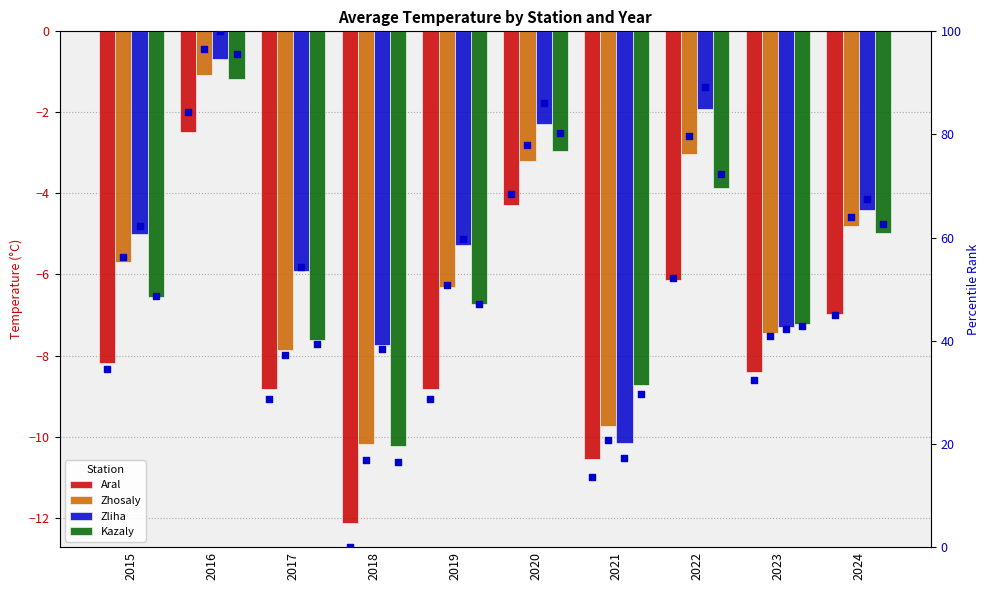

What are all the series names shown in the legend?

Aral, Zhosaly, Zliha, Kazaly